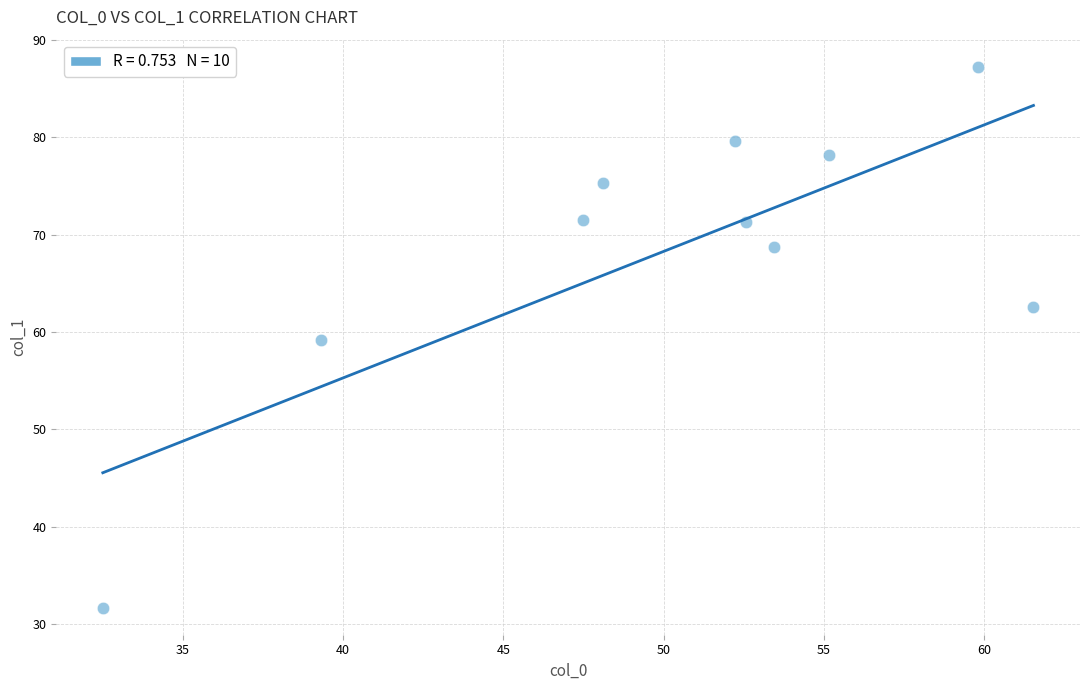

What is the average Y value?

68.5